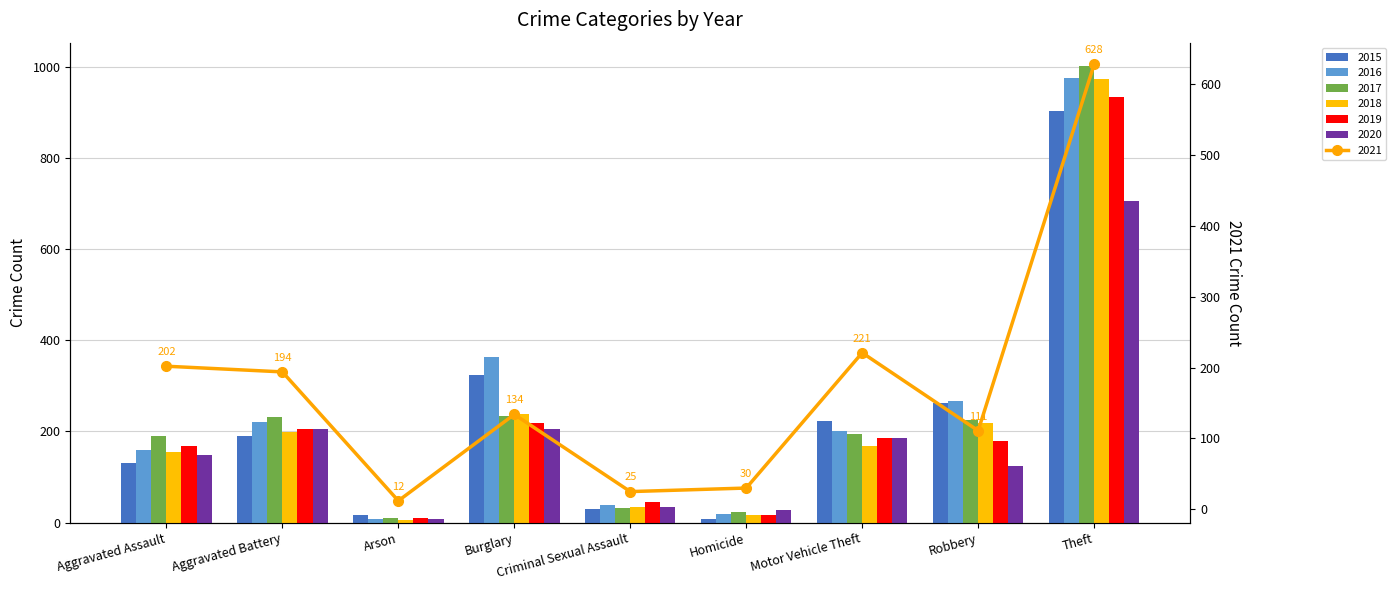

What position from the left is Robbery?

8